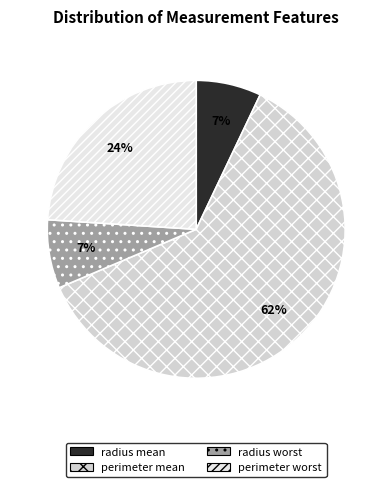

True or false: perimeter mean accounts for 73% of the total.

False